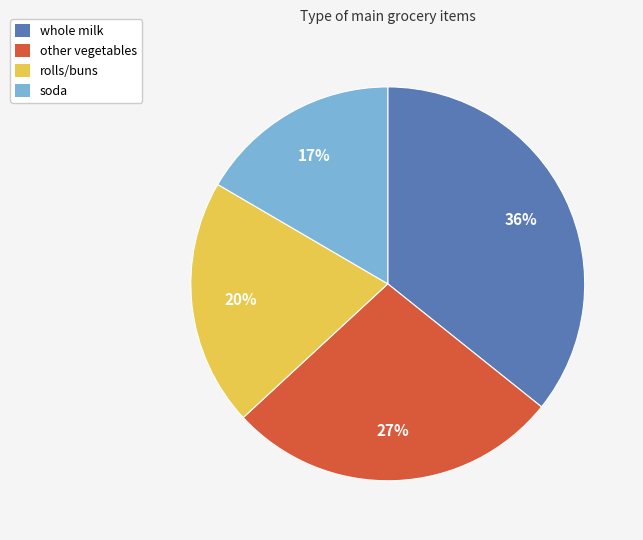

What is the ratio of the value at soda to the value at whole milk?

0.5